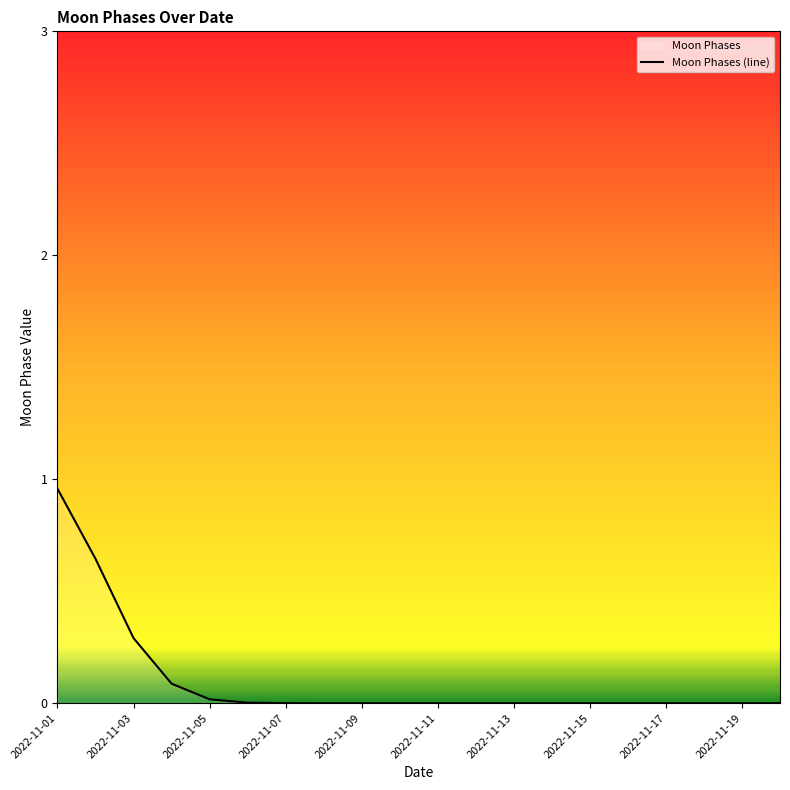

At which label is the value closest to 1?

2022-11-01